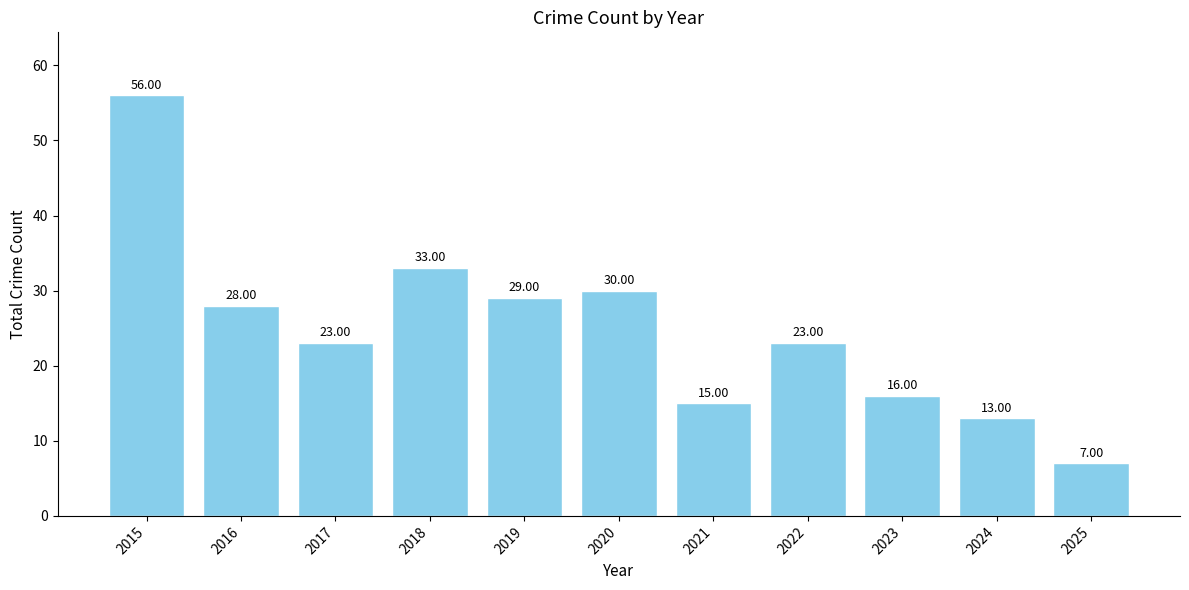

Which has a higher value, 2017 or 2025?

2017